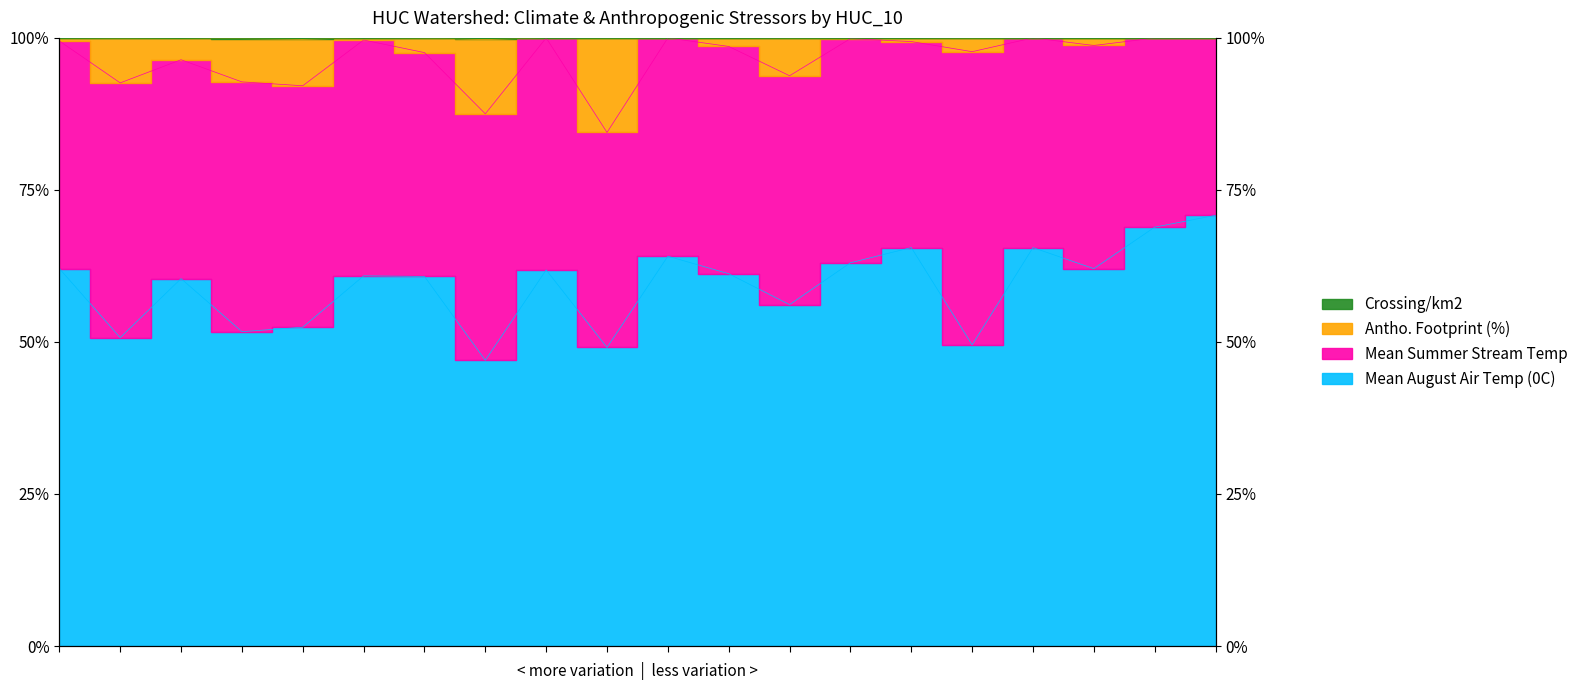

Which series has the largest range (max minus min)?

Antho. Footprint (%)